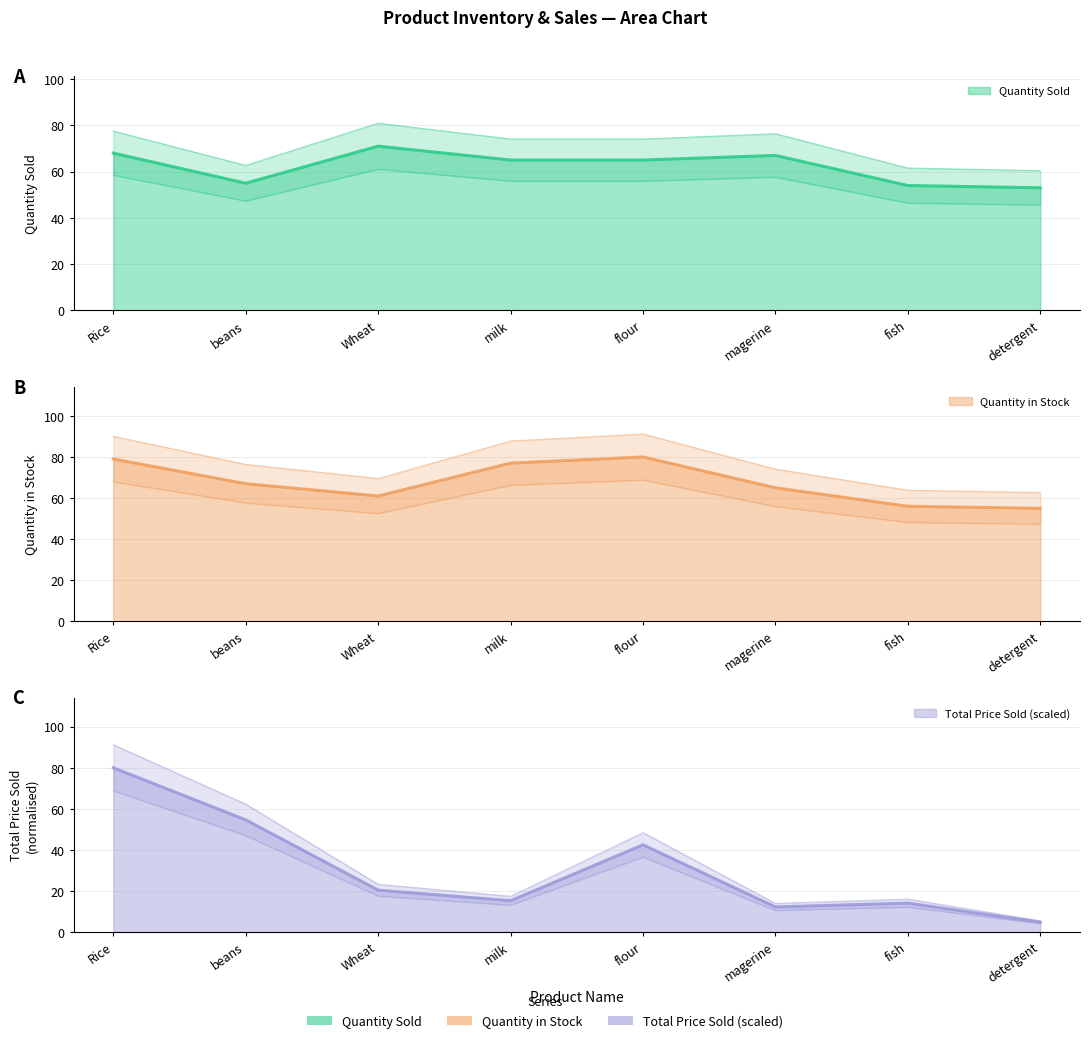

Between detergent and magerine, which is larger?

magerine